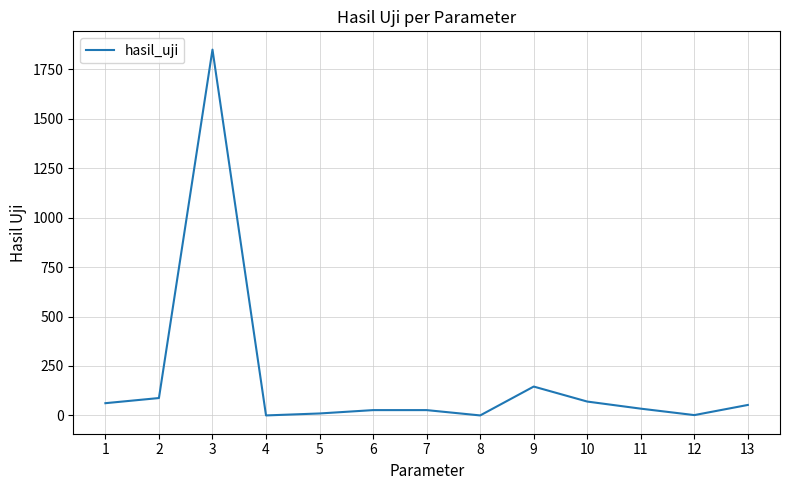

What is the change in value from 3 to 10?

-1778.8